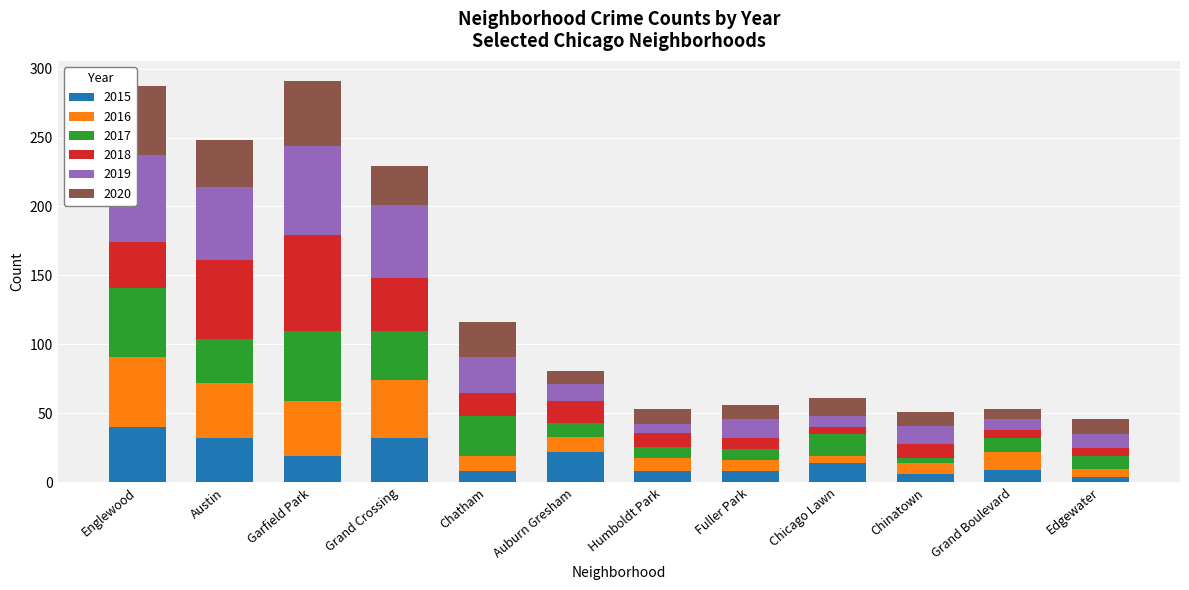

What is the highest value of the 2015 series?

40